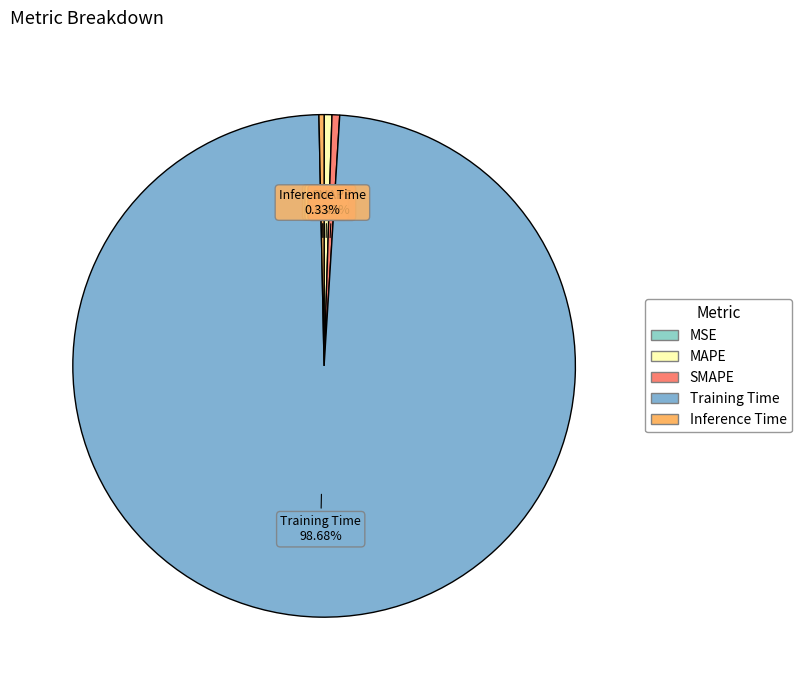

Which category accounts for the majority?

Training Time